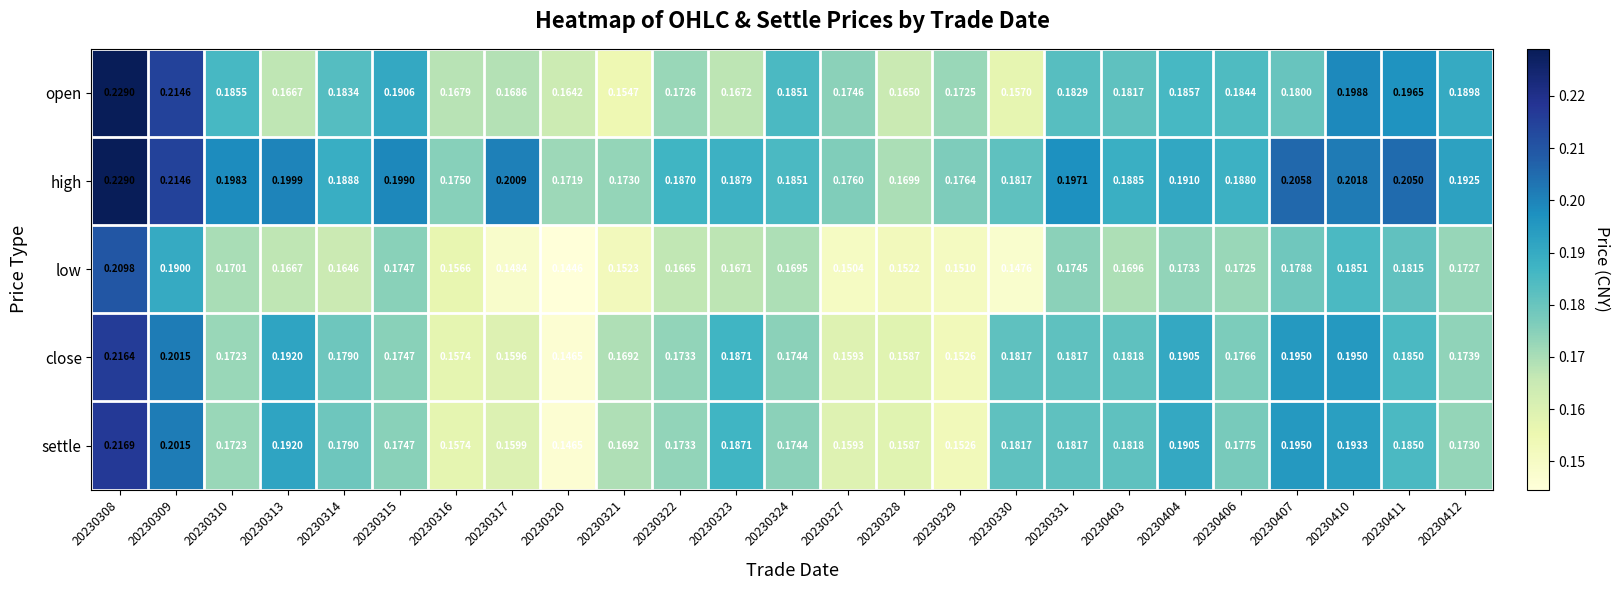

What is the total value across all series at 20230324?

0.9